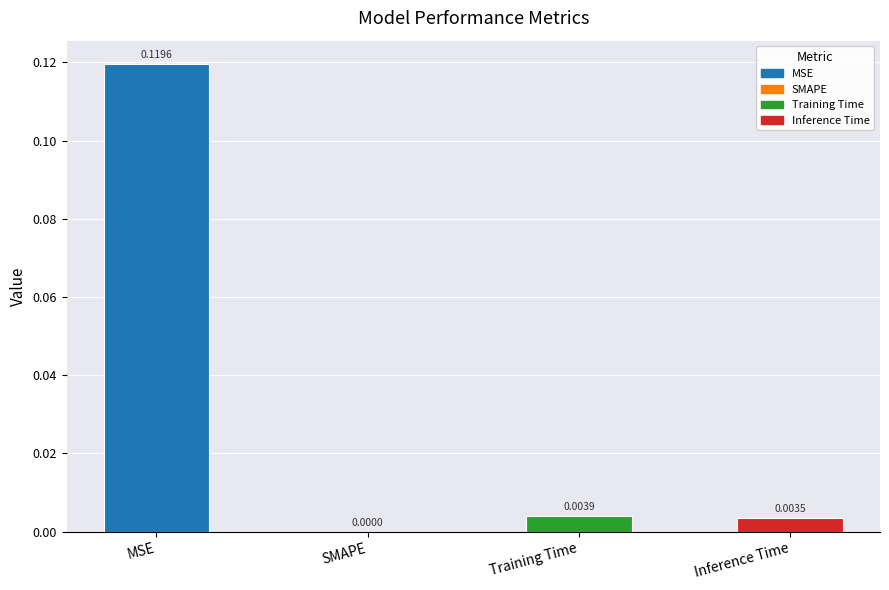

Which has a higher value, Inference Time or SMAPE?

Inference Time